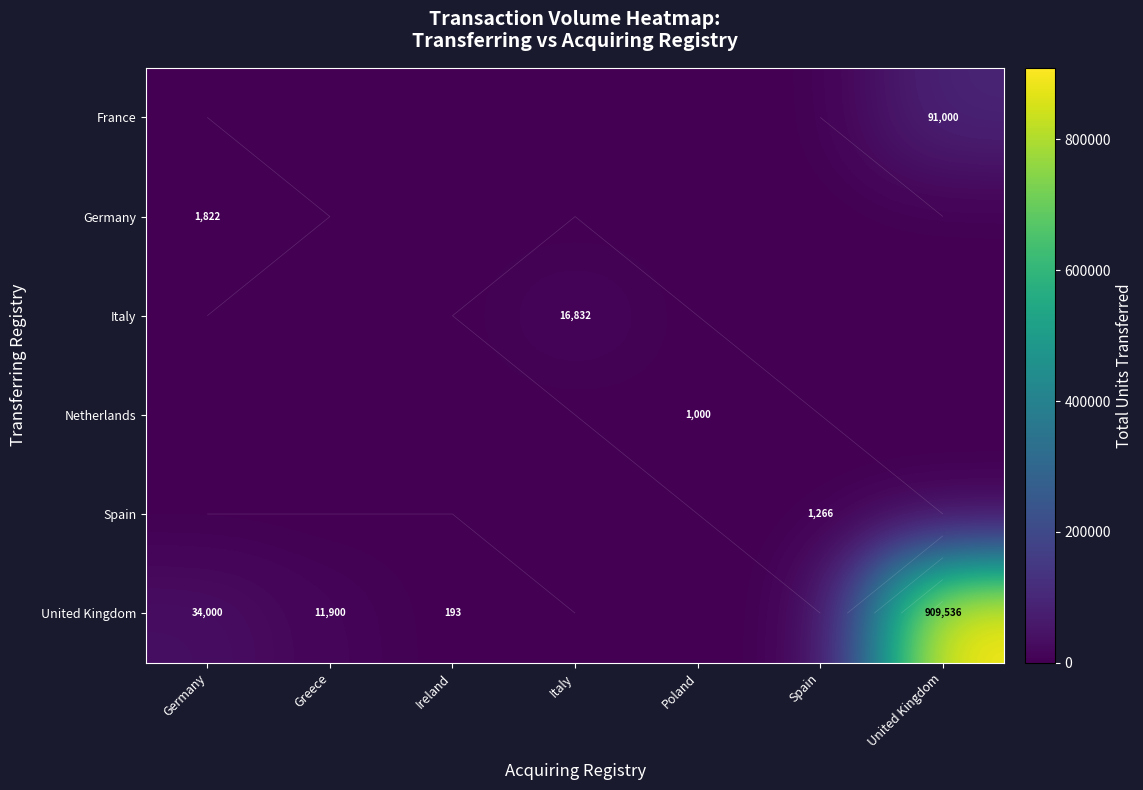

At which category does the chart reach its peak across all series?

United Kingdom